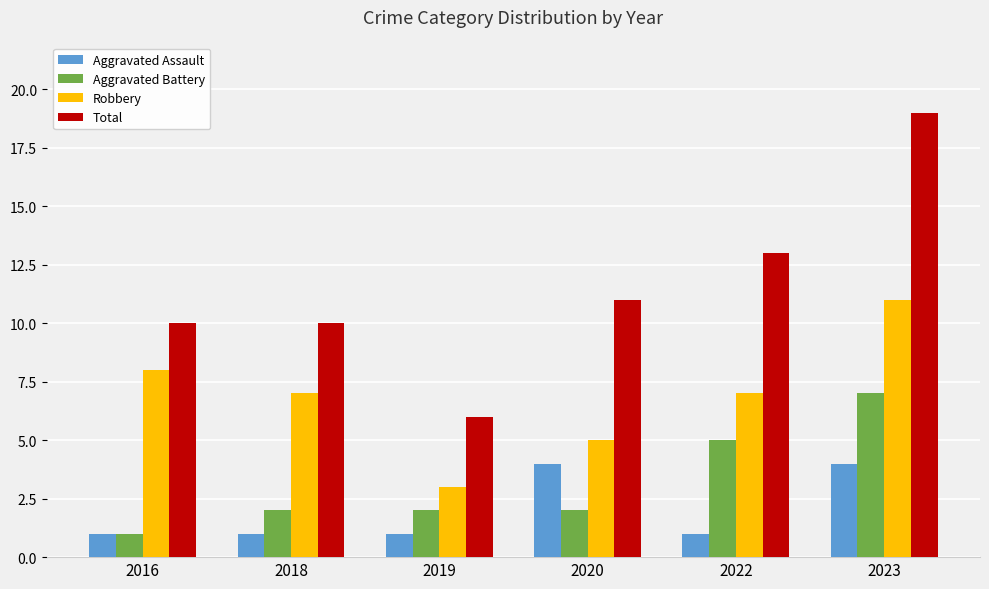

Reading left to right, list all the values displayed in this chart.

Aggravated Assault: 2016=1	2018=1	2019=1	2020=4	2022=1	2023=4
Aggravated Battery: 2016=1	2018=2	2019=2	2020=2	2022=5	2023=7
Robbery: 2016=8	2018=7	2019=3	2020=5	2022=7	2023=11
Total: 2016=10	2018=10	2019=6	2020=11	2022=13	2023=19